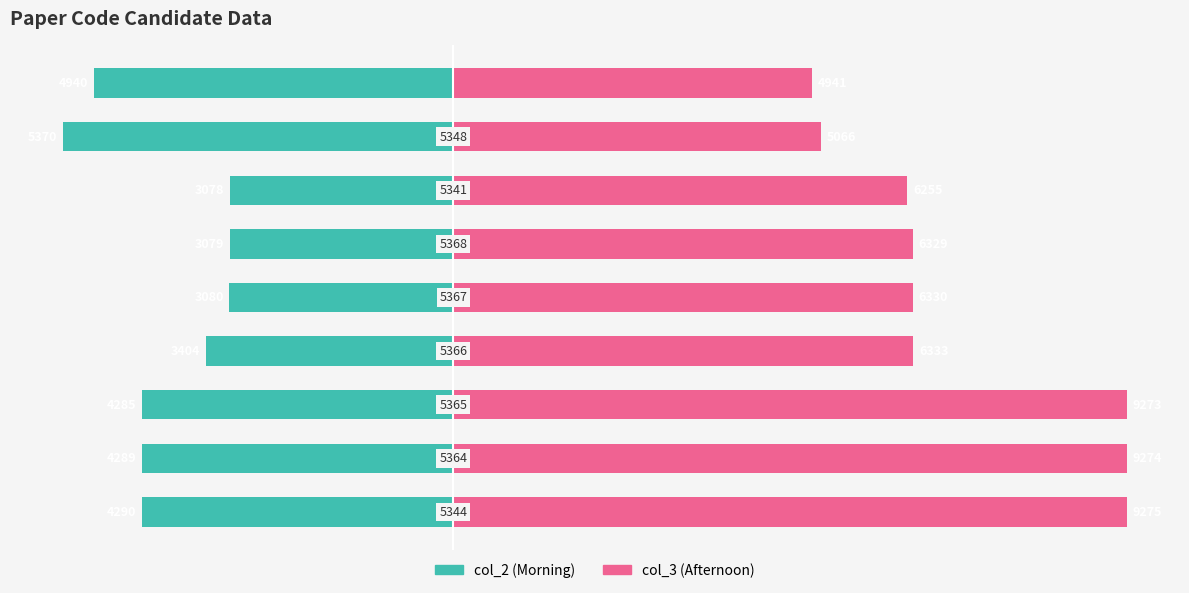

How many data points does each series have?

9